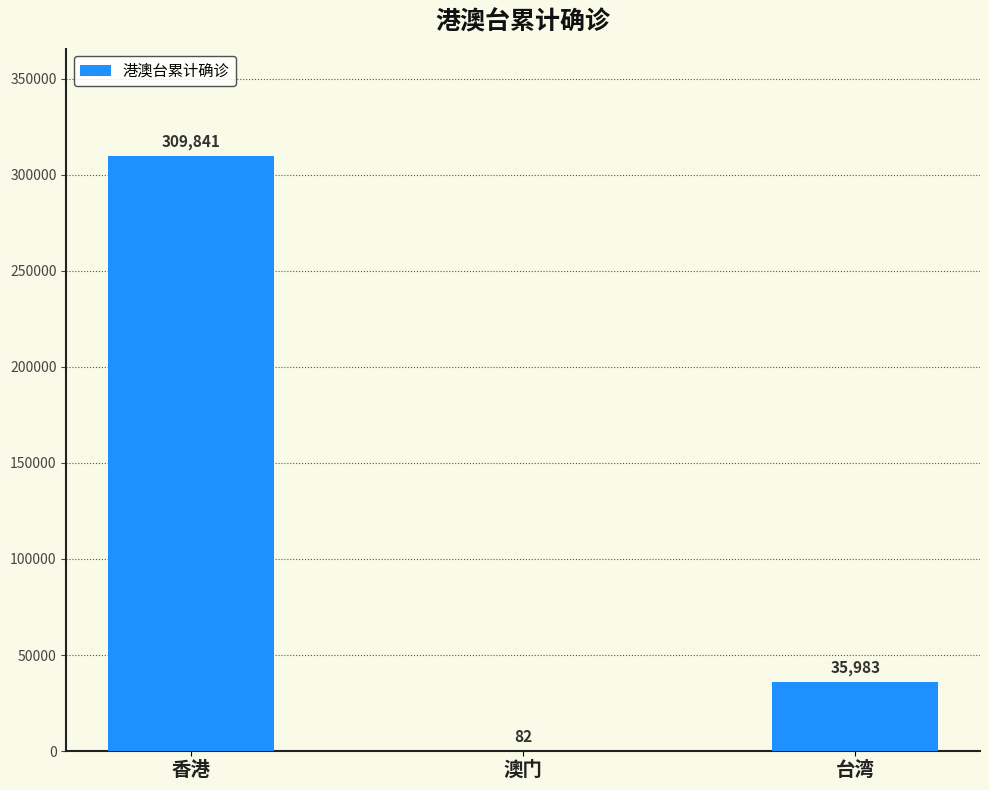

What is the approximate value at 澳门, to the nearest 10?

80